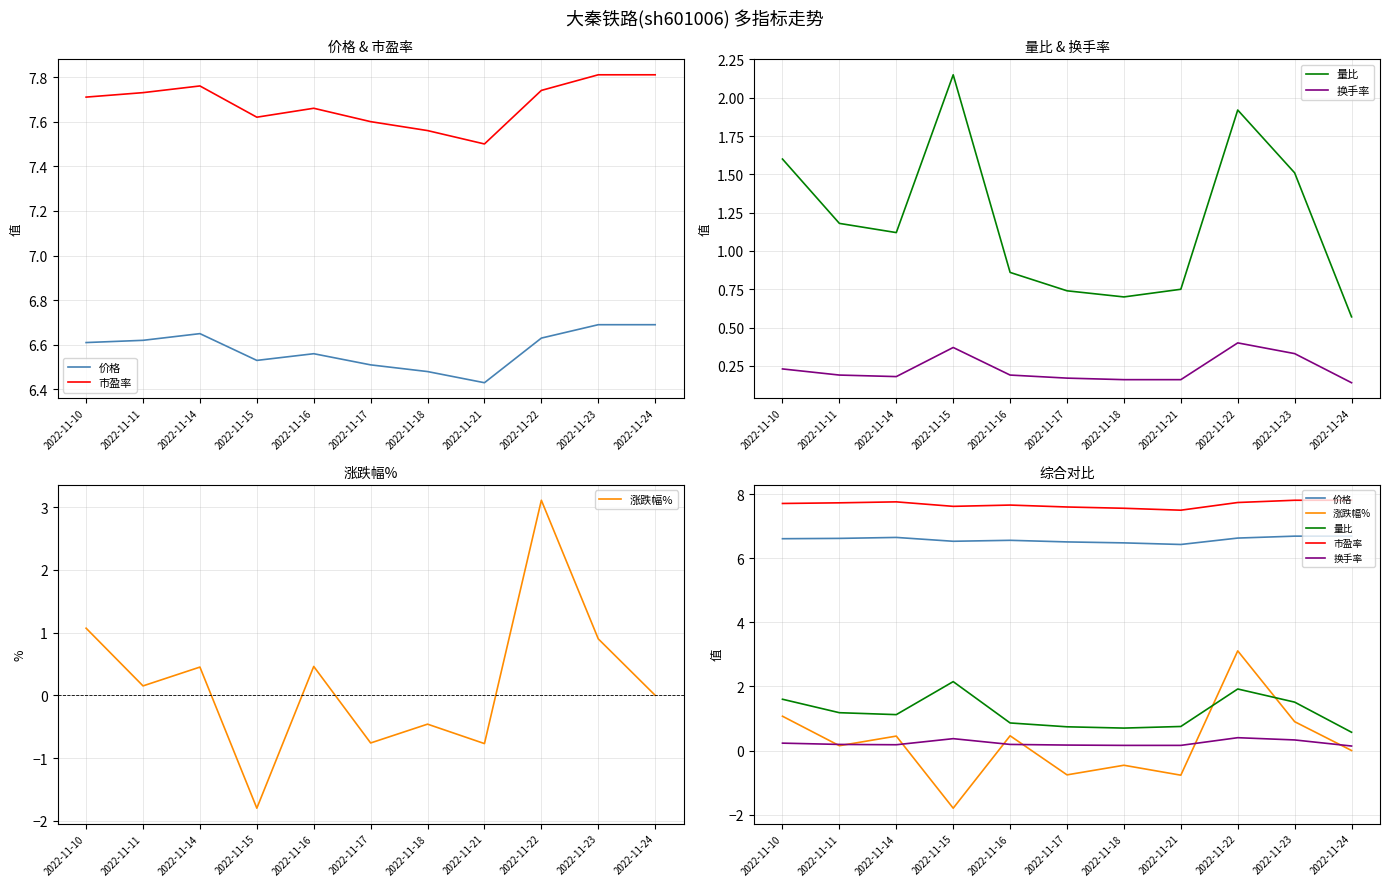

Reading left to right, what are all the values shown in this chart?

价格: 2022-11-10=6.6	2022-11-11=6.6	2022-11-14=6.7	2022-11-15=6.5	2022-11-16=6.6	2022-11-17=6.5	2022-11-18=6.5	2022-11-21=6.4	2022-11-22=6.6	2022-11-23=6.7	2022-11-24=6.7
市盈率: 2022-11-10=7.7	2022-11-11=7.7	2022-11-14=7.8	2022-11-15=7.6	2022-11-16=7.7	2022-11-17=7.6	2022-11-18=7.6	2022-11-21=7.5	2022-11-22=7.7	2022-11-23=7.8	2022-11-24=7.8
量比: 2022-11-10=1.6	2022-11-11=1.2	2022-11-14=1.1	2022-11-15=2.1	2022-11-16=0.9	2022-11-17=0.7	2022-11-18=0.7	2022-11-21=0.8	2022-11-22=1.9	2022-11-23=1.5	2022-11-24=0.6
换手率: 2022-11-10=0.2	2022-11-11=0.2	2022-11-14=0.2	2022-11-15=0.4	2022-11-16=0.2	2022-11-17=0.2	2022-11-18=0.2	2022-11-21=0.2	2022-11-22=0.4	2022-11-23=0.3	2022-11-24=0.1
涨跌幅%: 2022-11-10=1.1	2022-11-11=0.1	2022-11-14=0.5	2022-11-15=-1.8	2022-11-16=0.5	2022-11-17=-0.8	2022-11-18=-0.5	2022-11-21=-0.8	2022-11-22=3.1	2022-11-23=0.9	2022-11-24=0.0